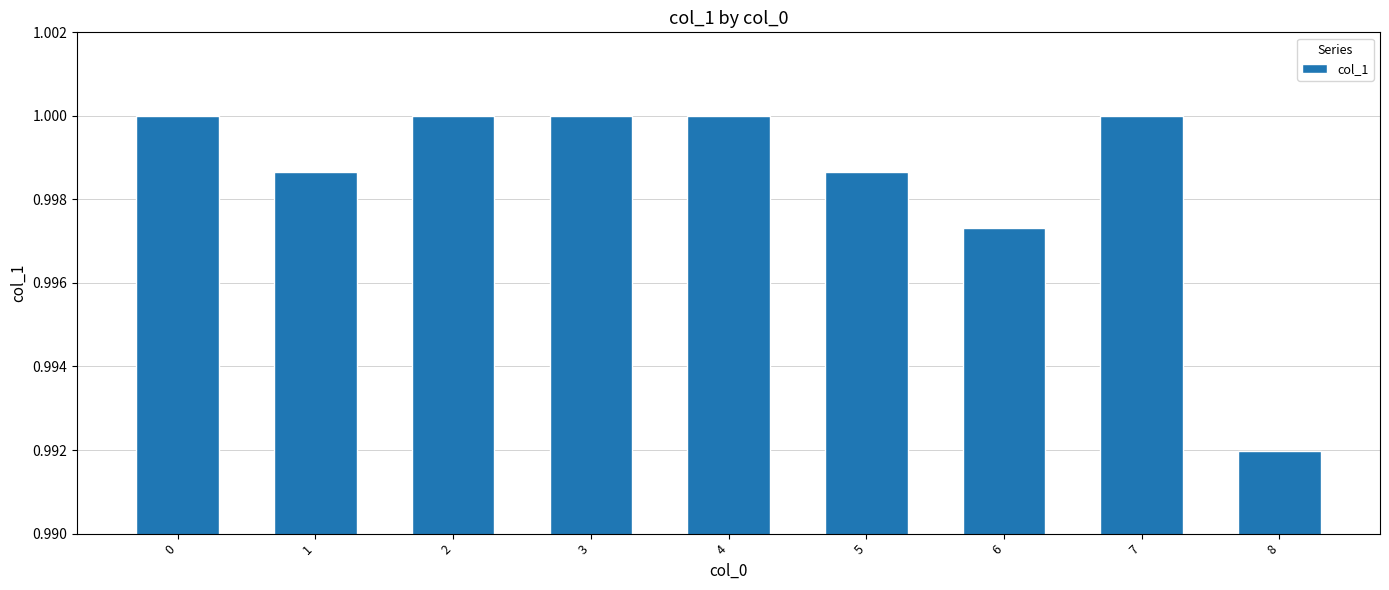

What is the sum of the values at 2 and 4?

2.0